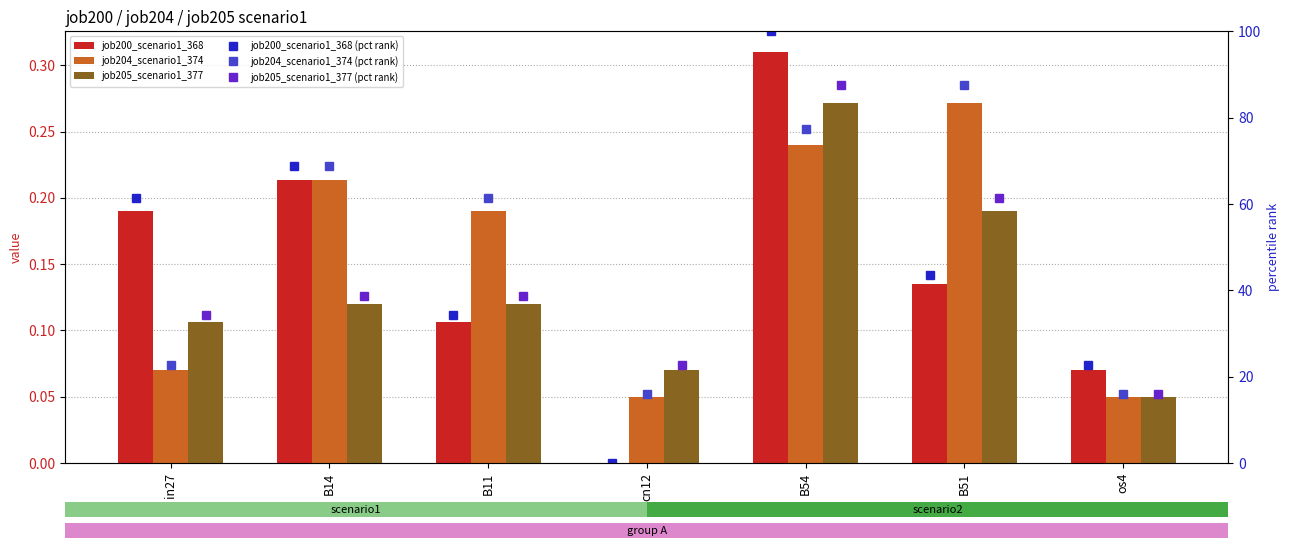

The job204_scenario1_374 series shows 0.4 at B54. True or false?

False